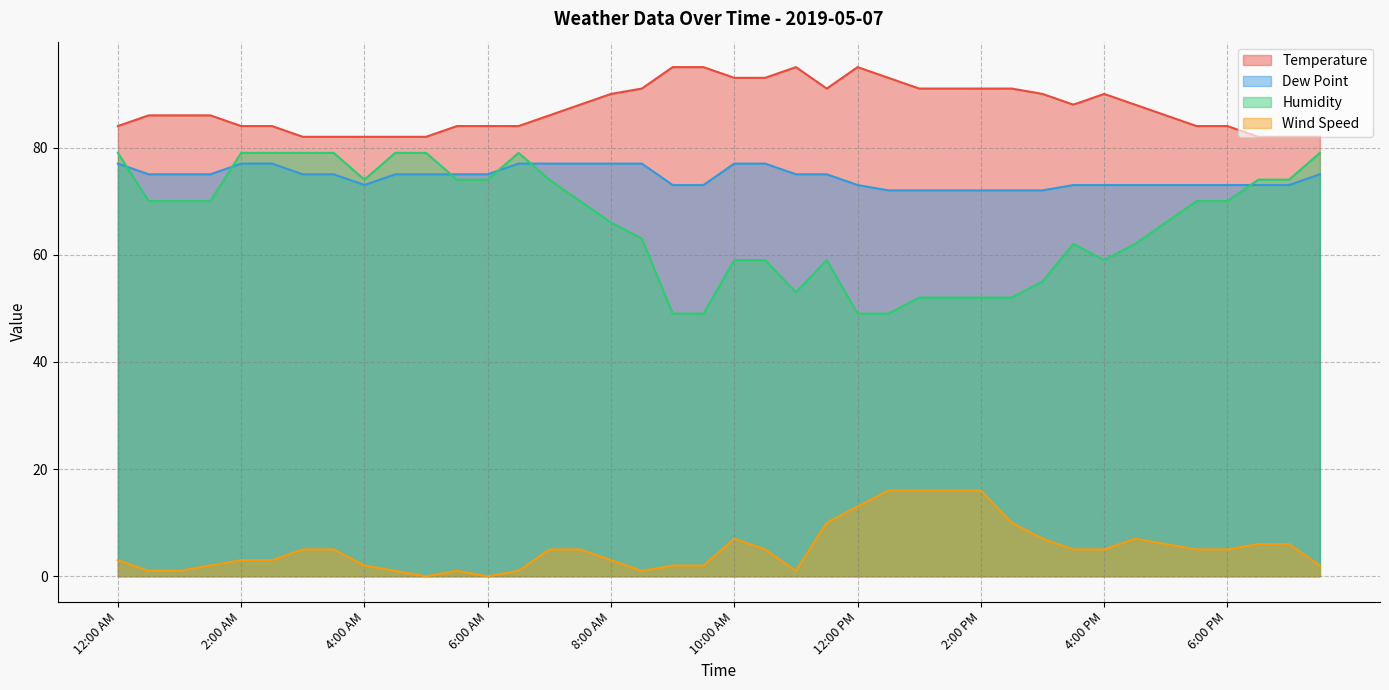

Which series has the largest range (max minus min)?

Humidity